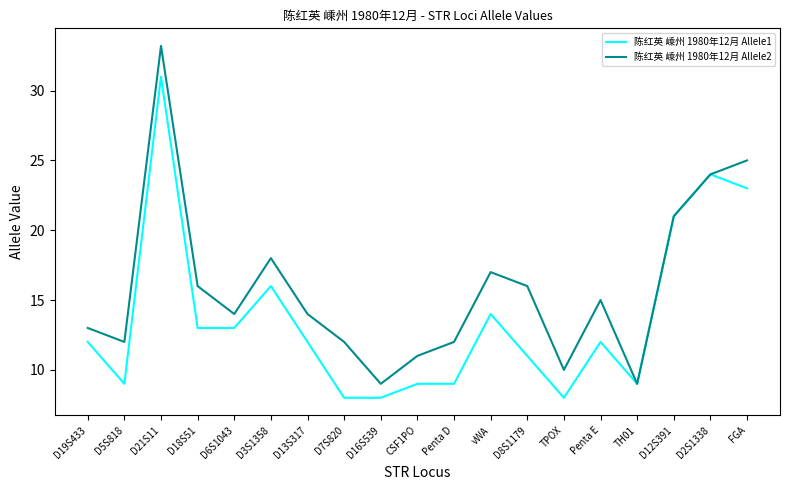

What is the greatest value displayed?

33.2